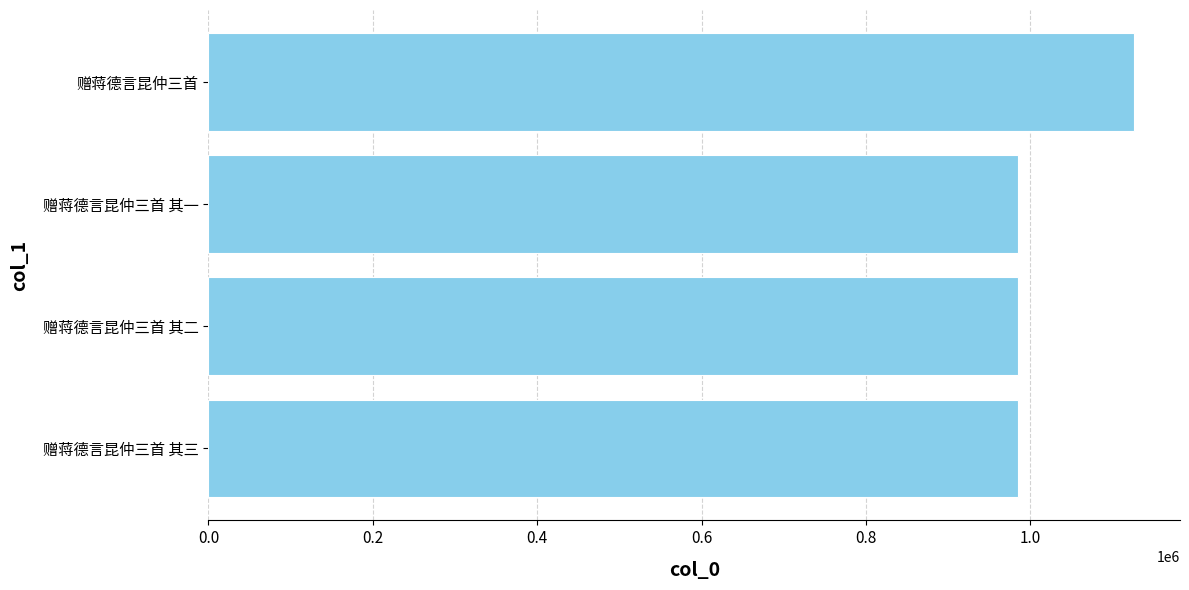

What is the average value?

1019619